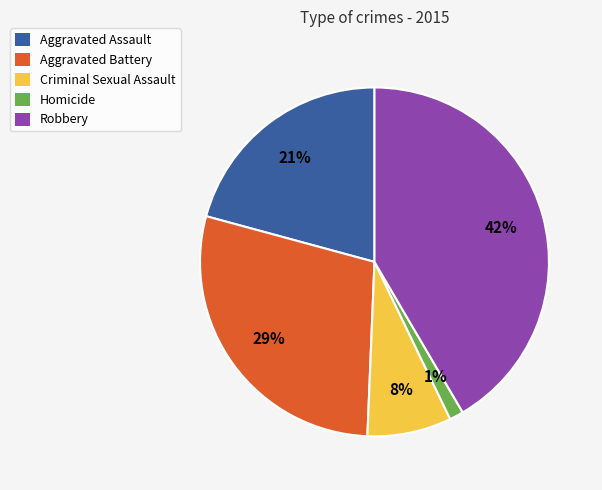

Which has a higher value, Homicide or Criminal Sexual Assault?

Criminal Sexual Assault